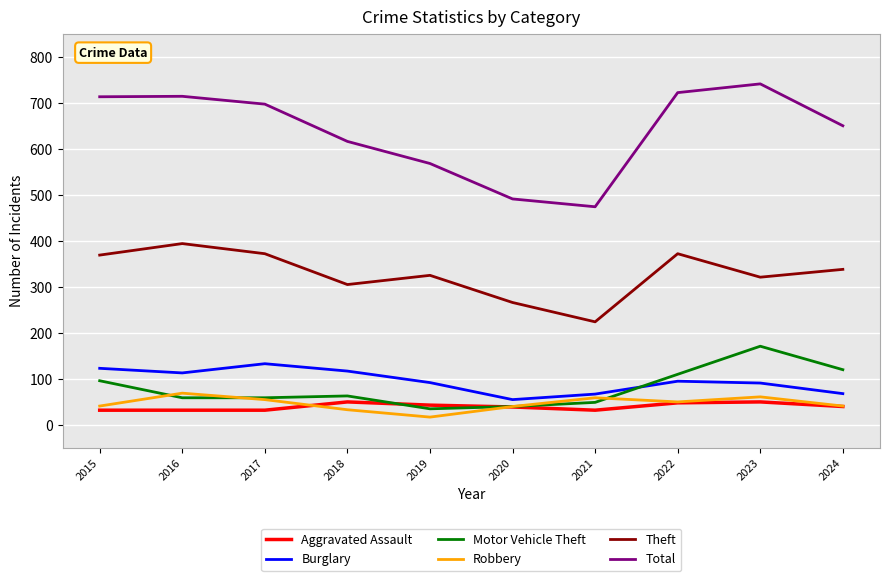

At which label does Robbery first exceed 50?

2016